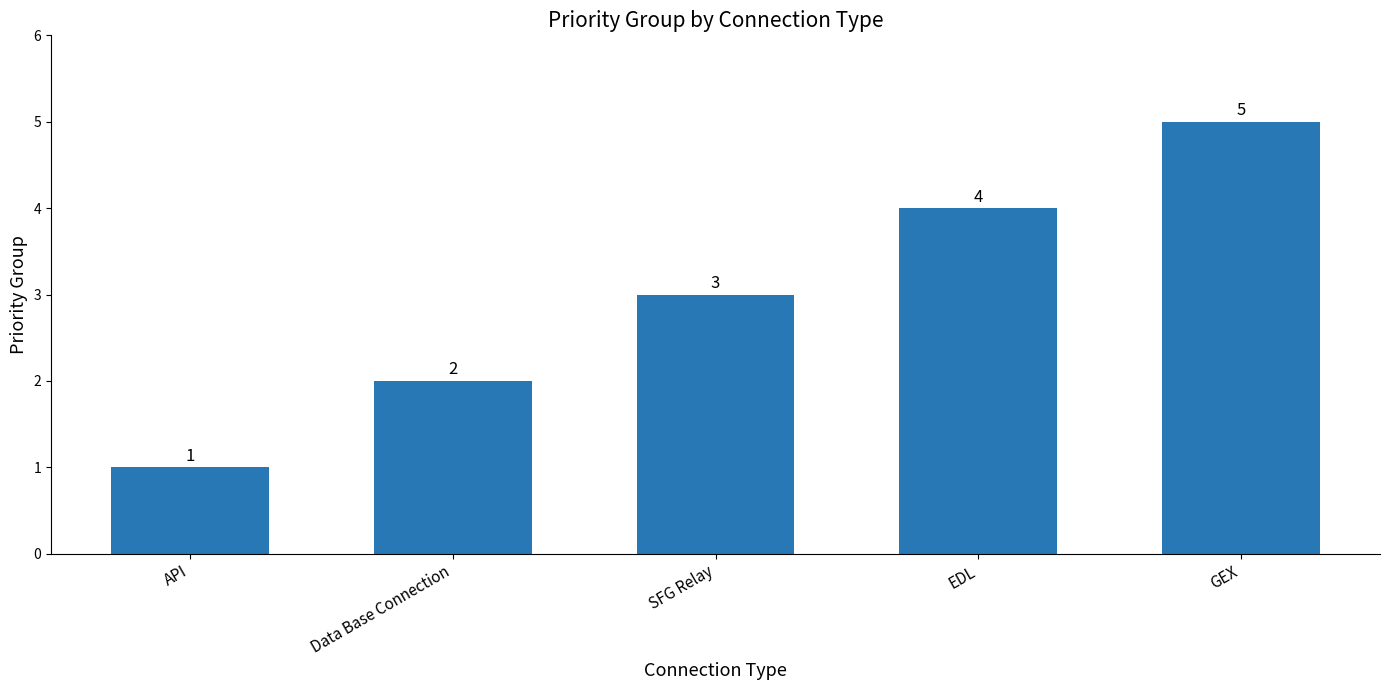

What is the smallest value displayed?

1